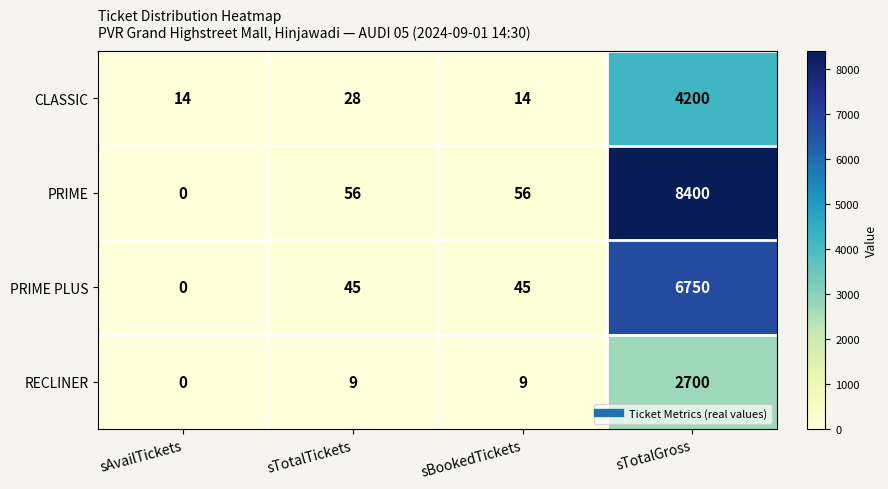

Which category has the lowest value in the PRIME PLUS series?

sAvailTickets